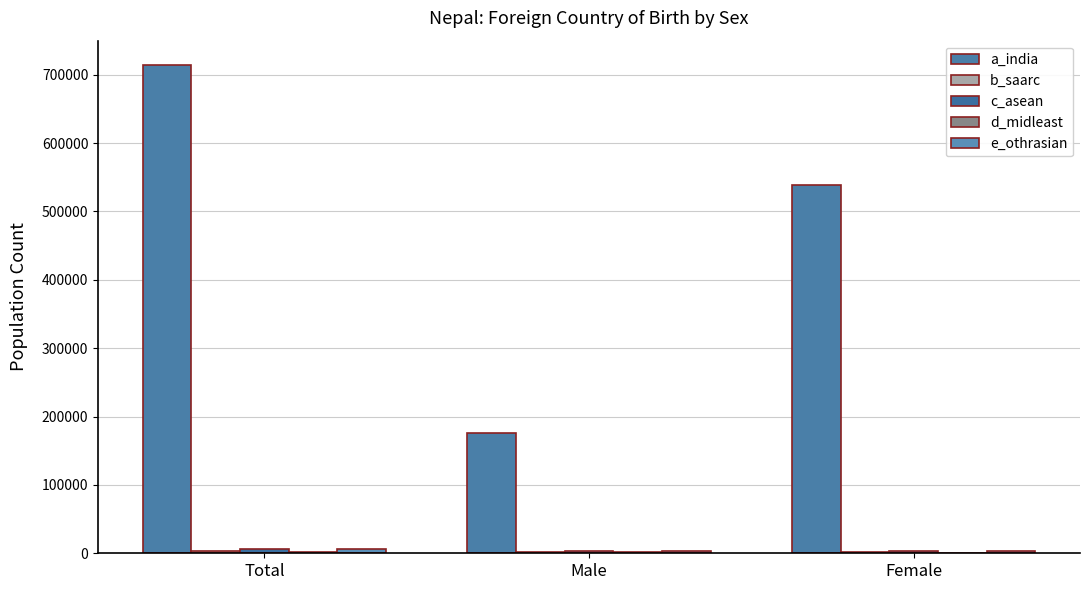

Reading right to left, transcribe all the data shown in this chart.

a_india: Female=538043	Male=175930	Total=713973
b_saarc: Female=1954	Male=1344	Total=3298
c_asean: Female=3115	Male=3329	Total=6444
d_midleast: Female=639	Male=1742	Total=2381
e_othrasian: Female=2628	Male=2971	Total=5599